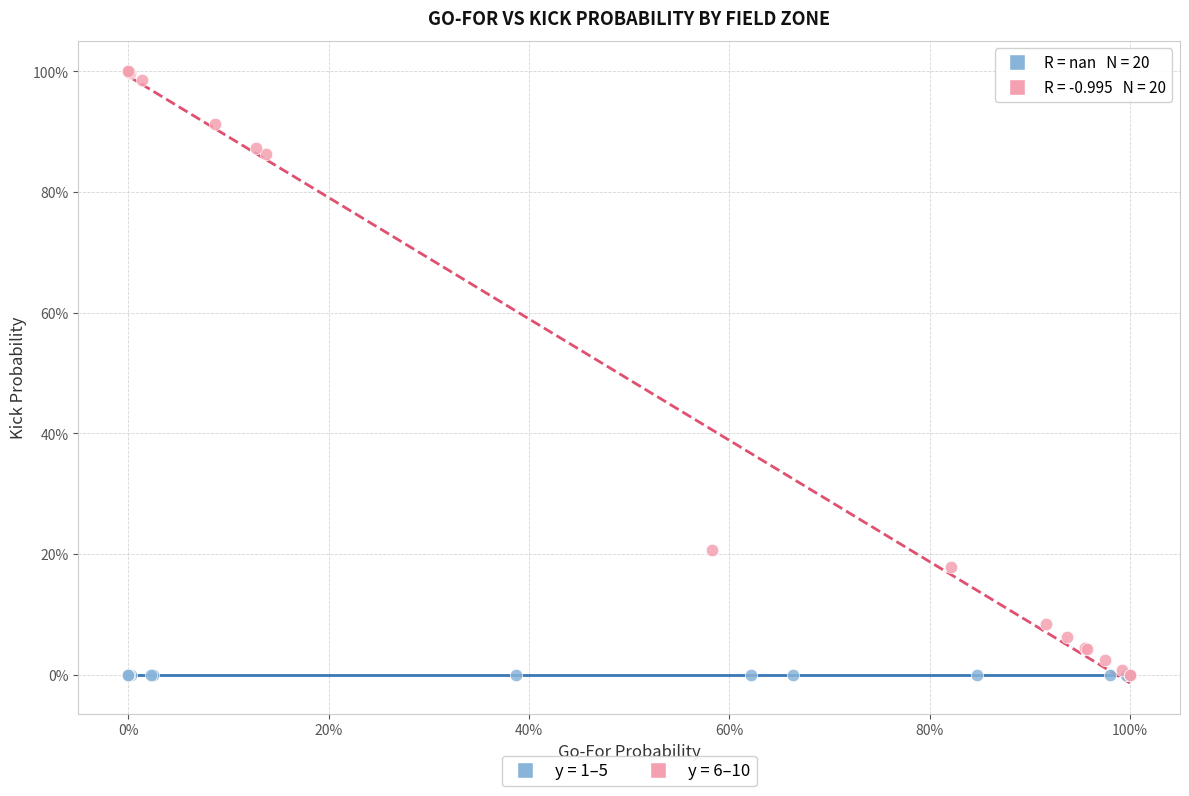

What are all the series names shown in the legend?

y = 1–5, y = 6–10